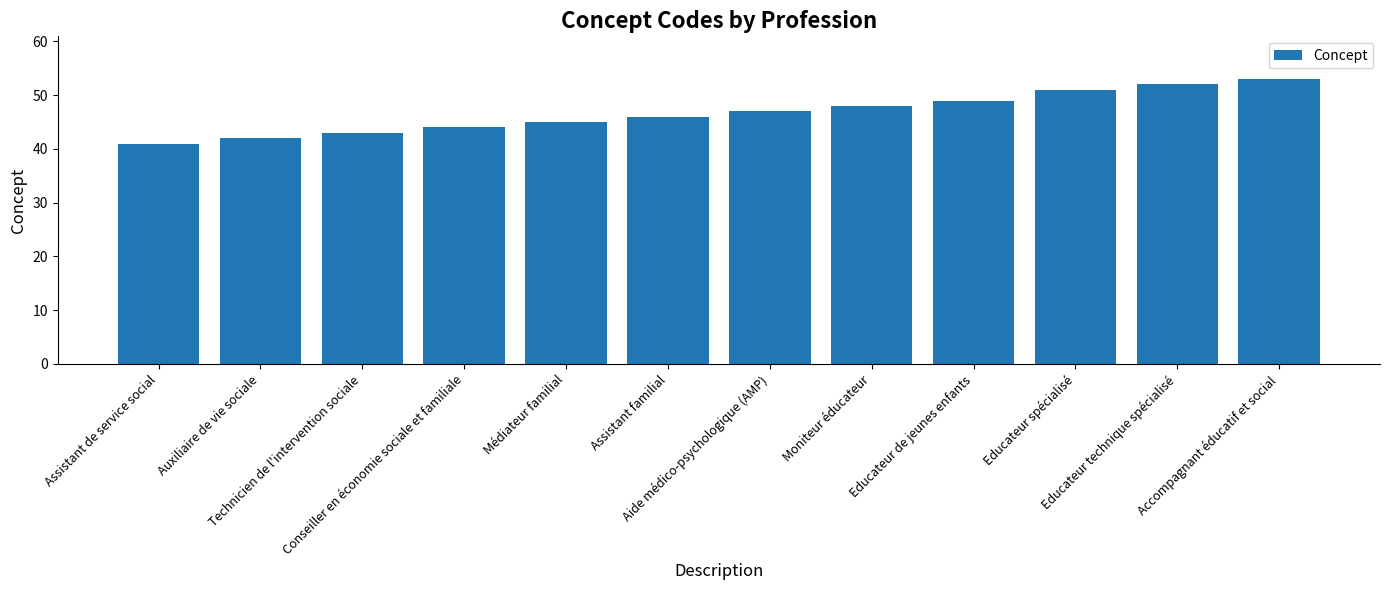

What value does the data have at Technicien de l'intervention sociale?

43